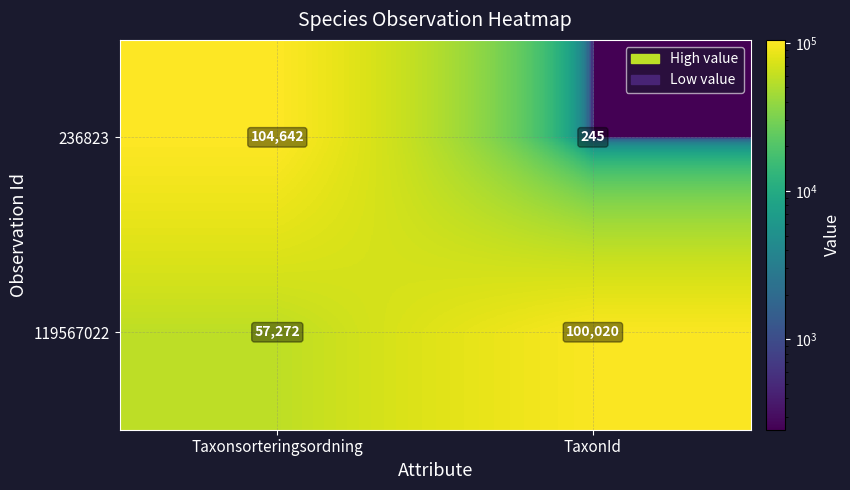

At which label does 236823 reach its peak?

Taxonsorteringsordning